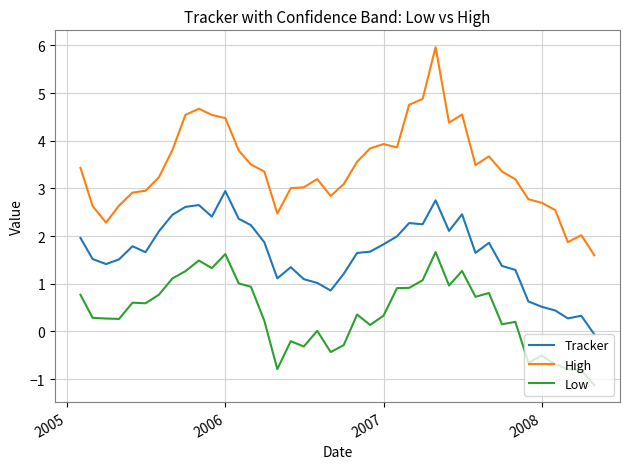

Rank the series by their average value, from lowest to highest.

Low, Tracker, High